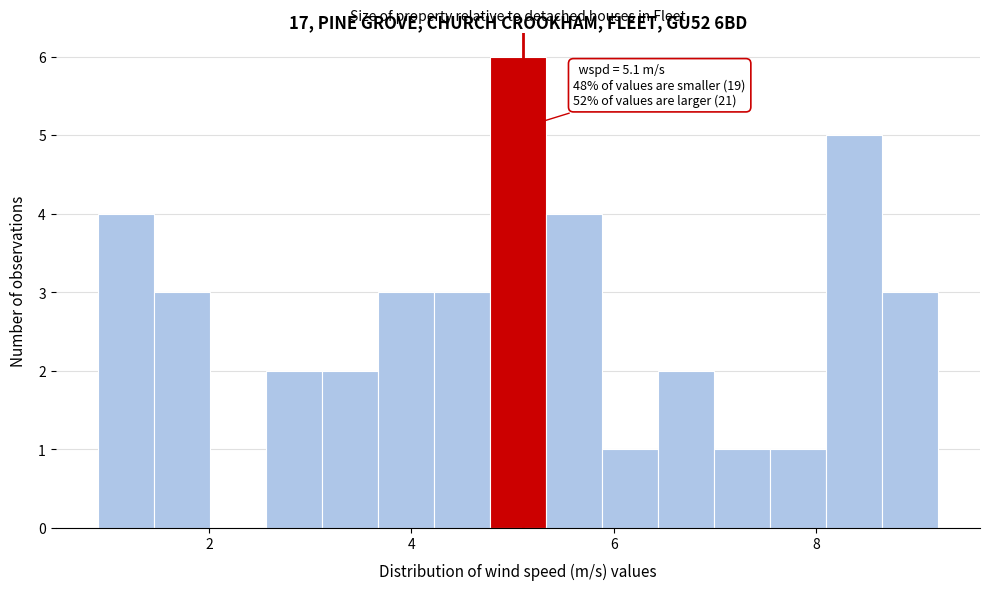

Around what value on the x-axis is the tallest bar? Give the approximate position of its centre, as read against the axis.

5.0